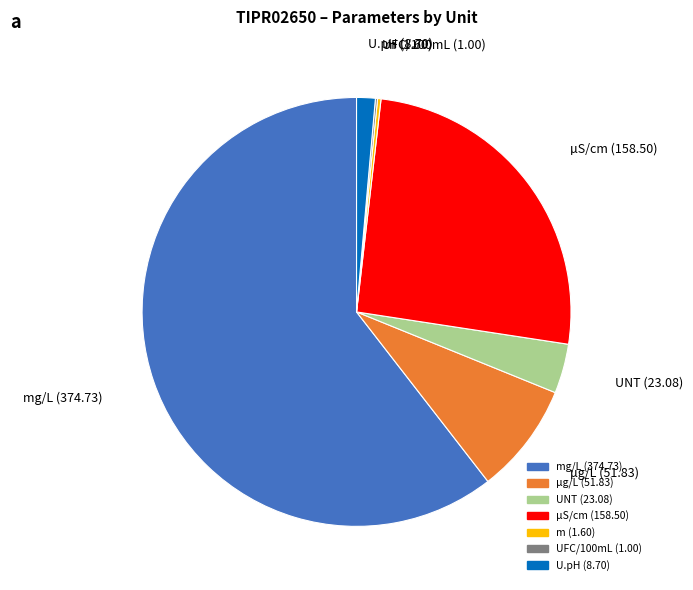

Is there any slice that represents more than half of the pie?

Yes